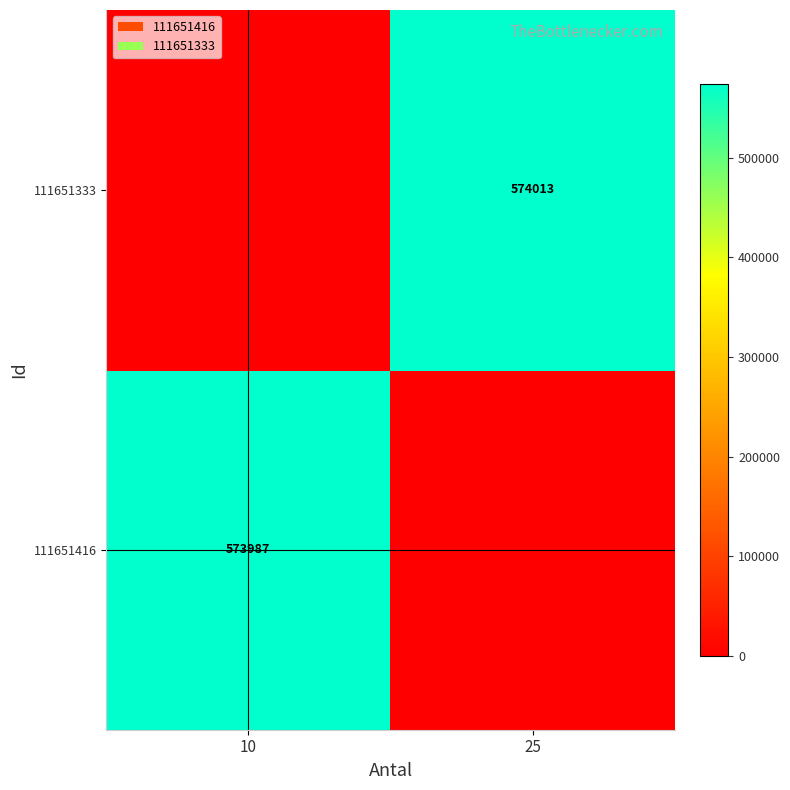

Is it true that 111651416 equals 820564 at 10?

False